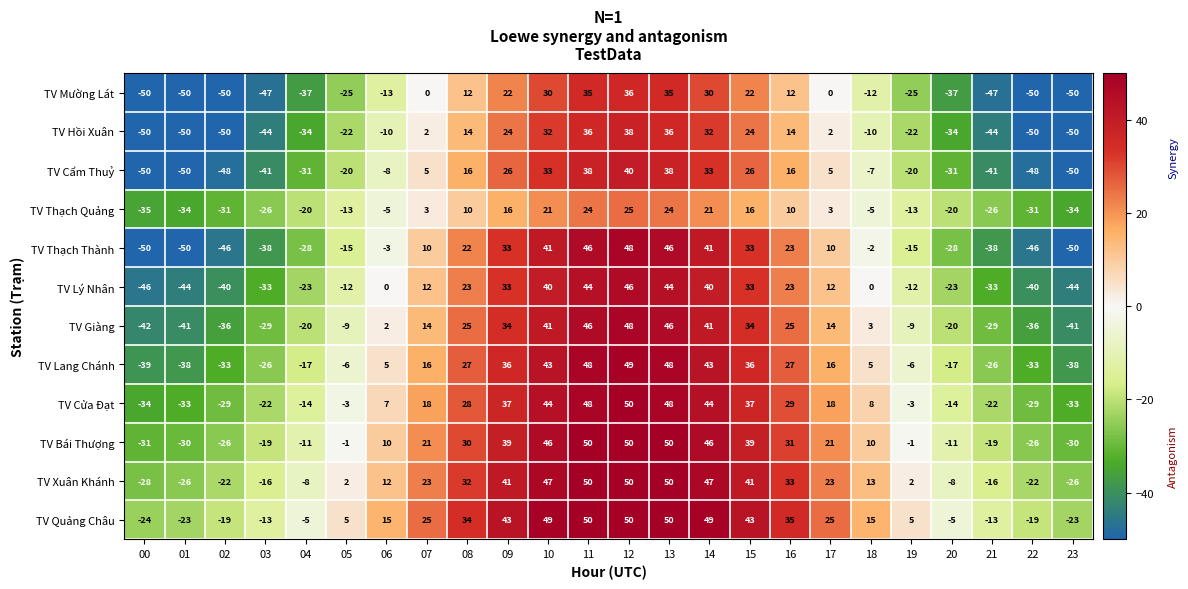

What is the difference between the second highest and second lowest values in the TV Cửa Đạt series?

81